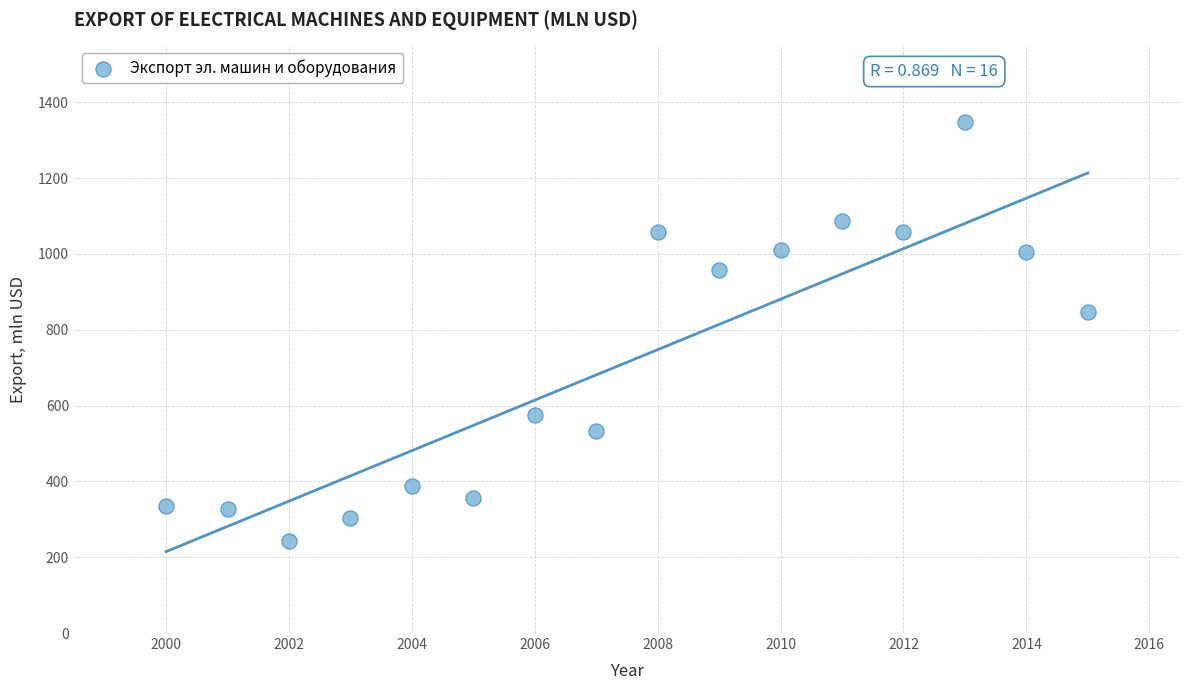

What Y value in the scatter plot is closest to 794?

848